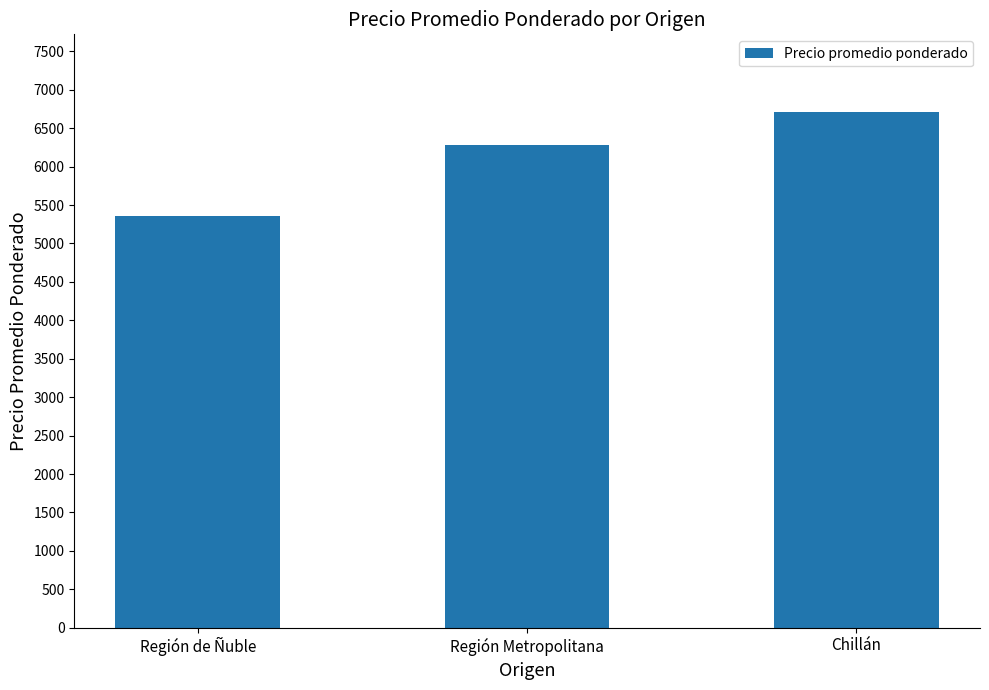

Does the chart contain any negative values?

No